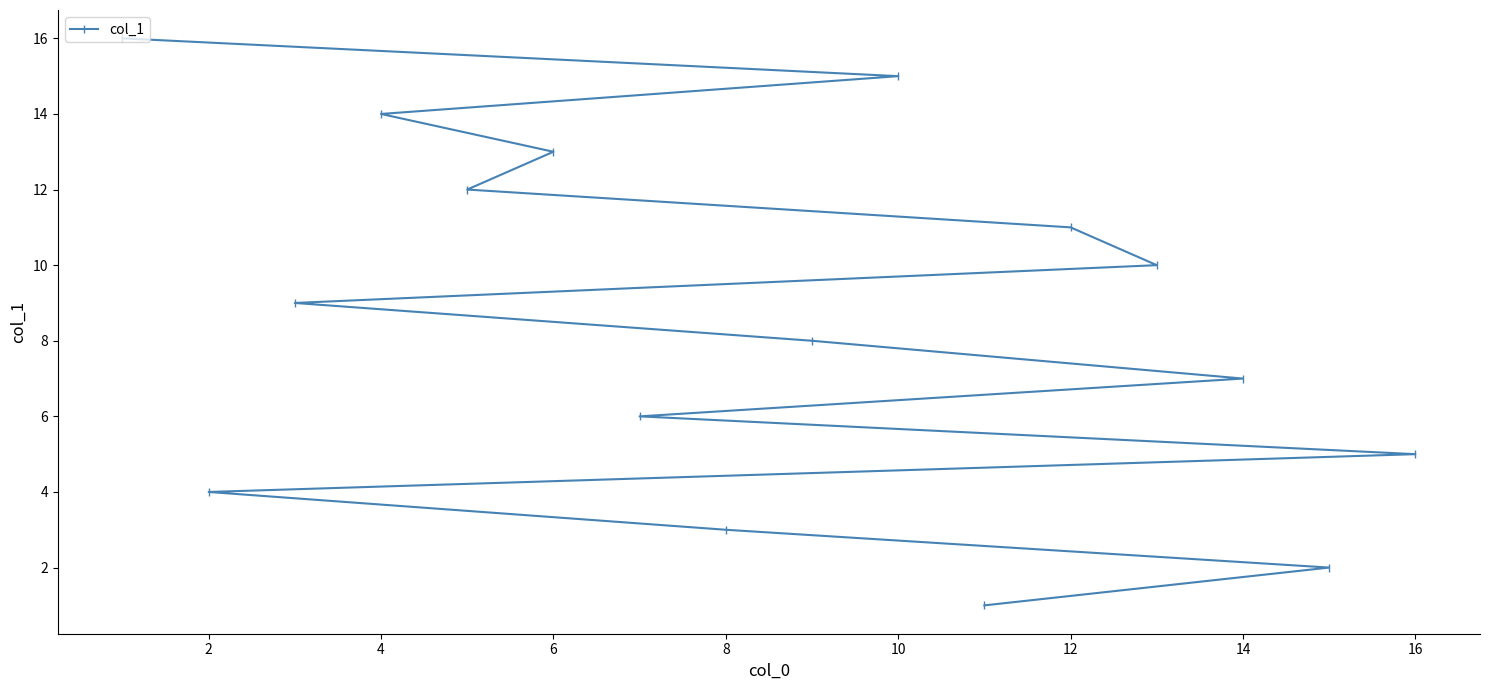

Approximately how many times larger is the value at 10 compared to 6?

1.2